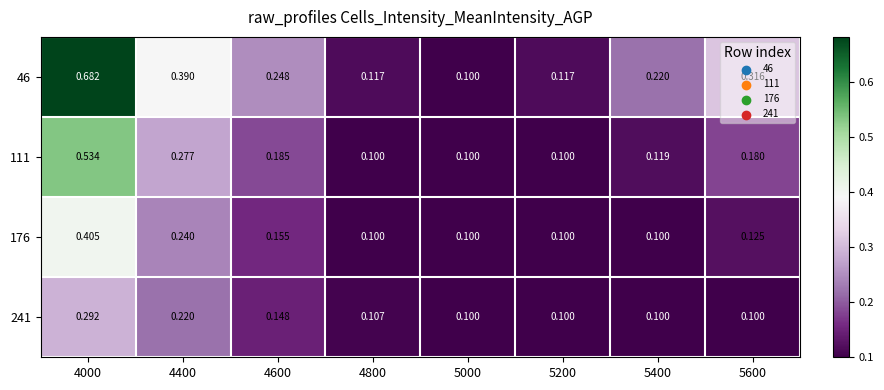

Is the value of 111 at 5600 greater than the value of 176 at 4600?

Yes